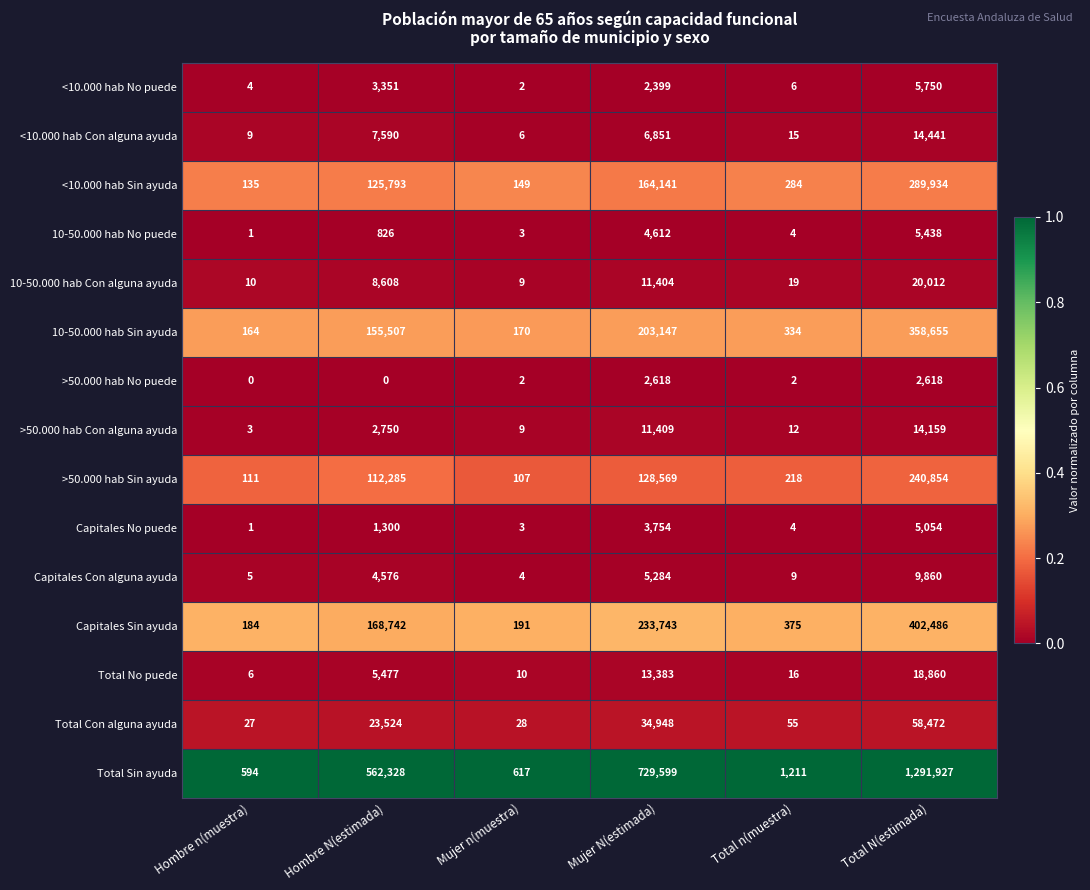

List the series in order of their peak value, lowest first.

>50.000 hab No puede, Capitales No puede, 10-50.000 hab No puede, <10.000 hab No puede, Capitales Con alguna ayuda, >50.000 hab Con alguna ayuda, <10.000 hab Con alguna ayuda, Total No puede, 10-50.000 hab Con alguna ayuda, Total Con alguna ayuda, >50.000 hab Sin ayuda, <10.000 hab Sin ayuda, 10-50.000 hab Sin ayuda, Capitales Sin ayuda, Total Sin ayuda